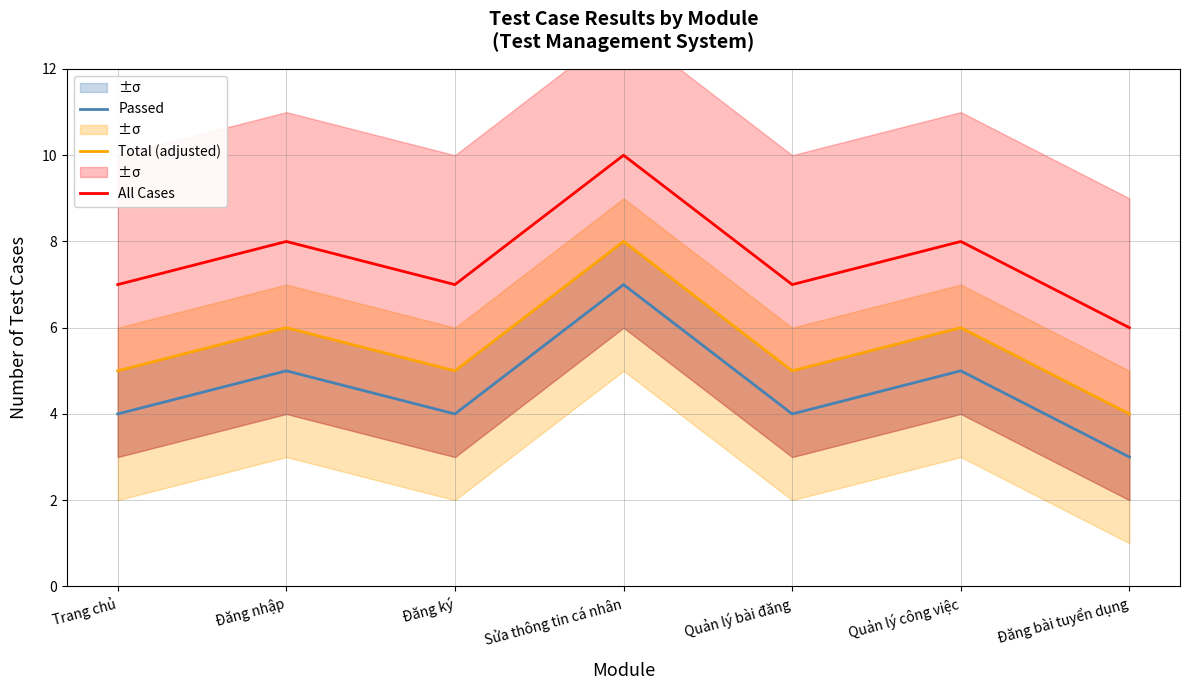

What is the difference between the Passed values at Đăng nhập and Quản lý bài đăng?

1